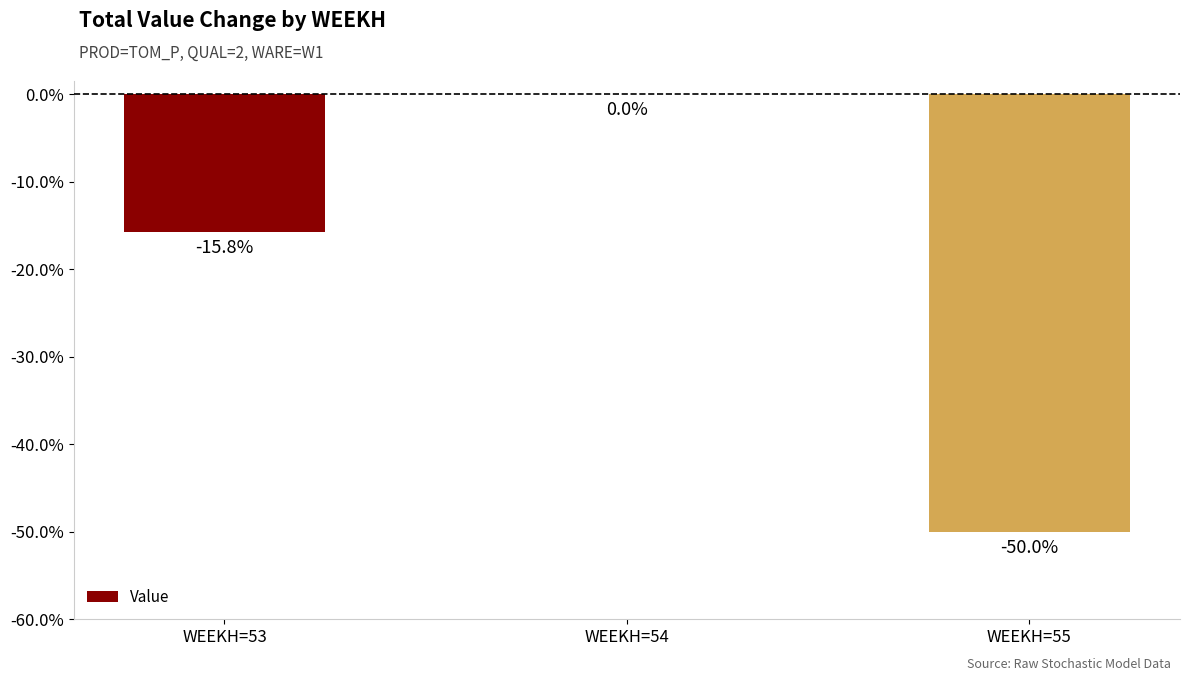

Between WEEKH=53 and WEEKH=54, which is larger?

WEEKH=54